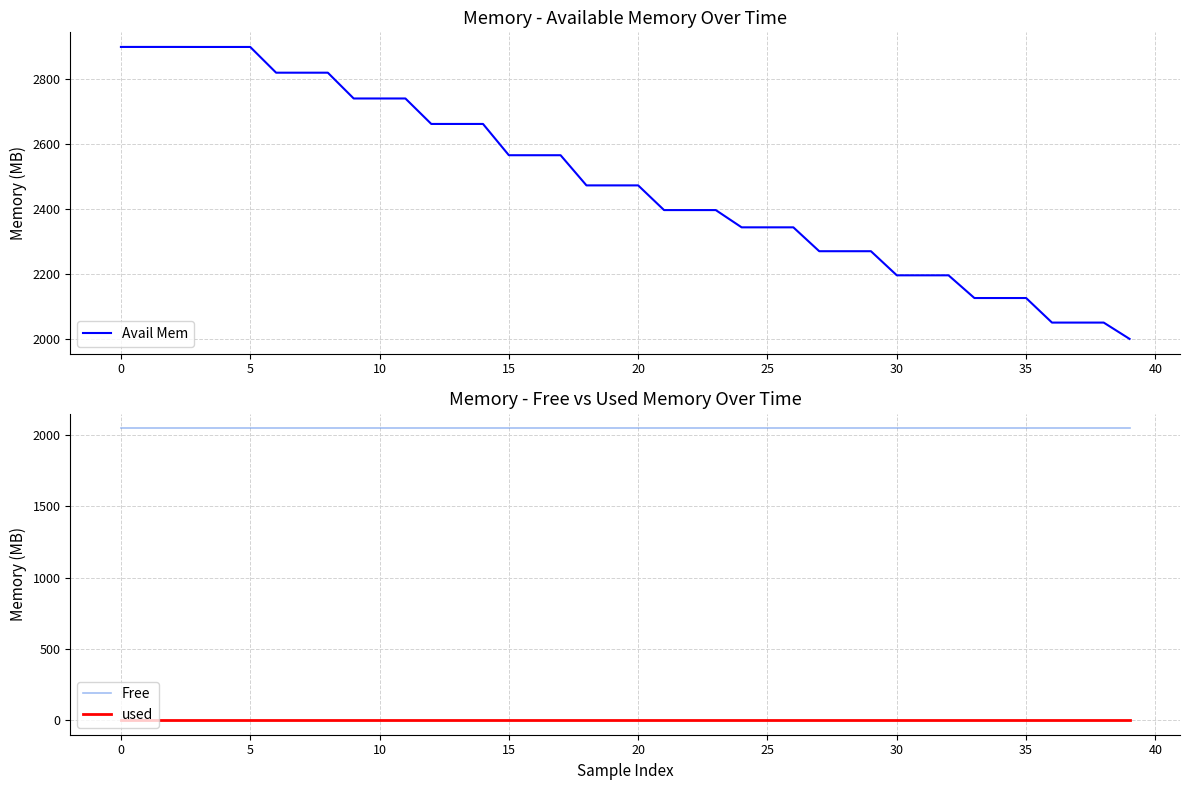

Does the chart have visible grid lines?

Yes